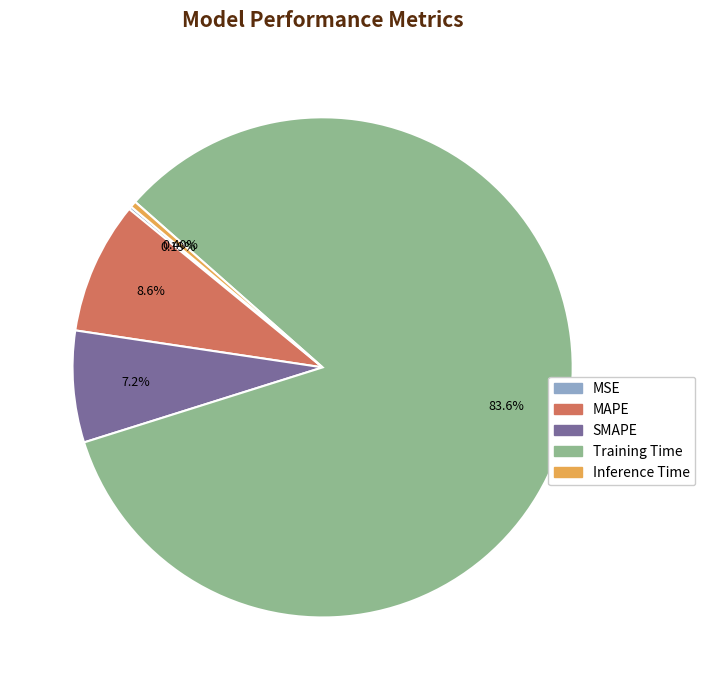

Which category has the biggest portion of the pie?

Training Time